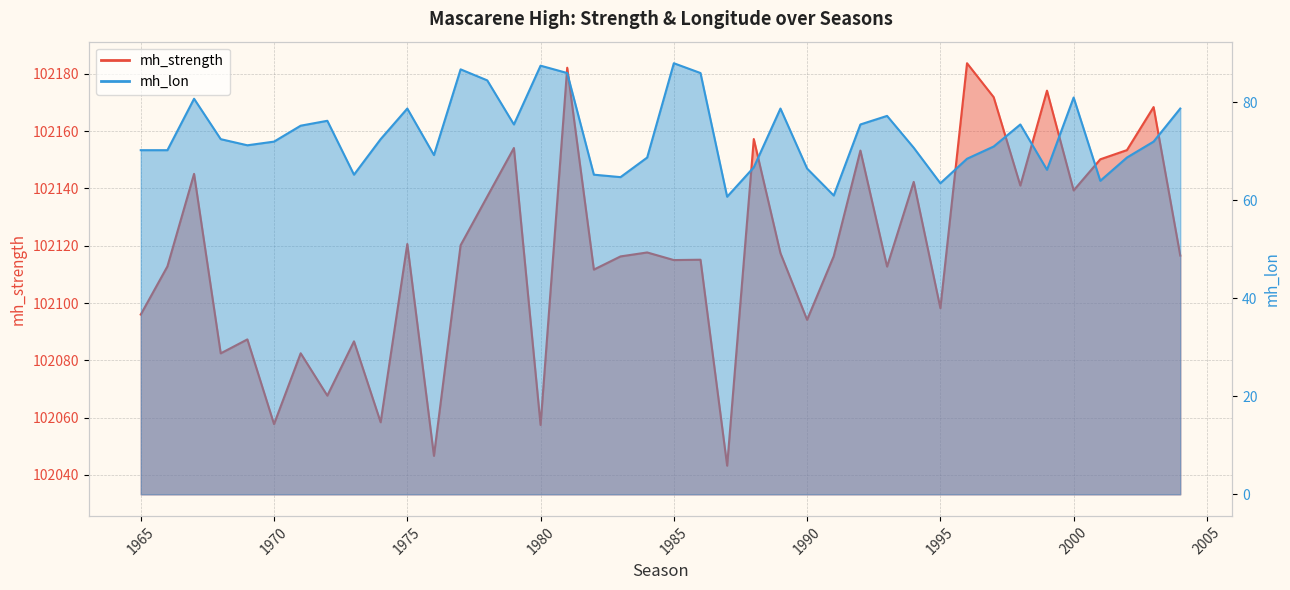

Where is the first local maximum for mh_strength?

1967